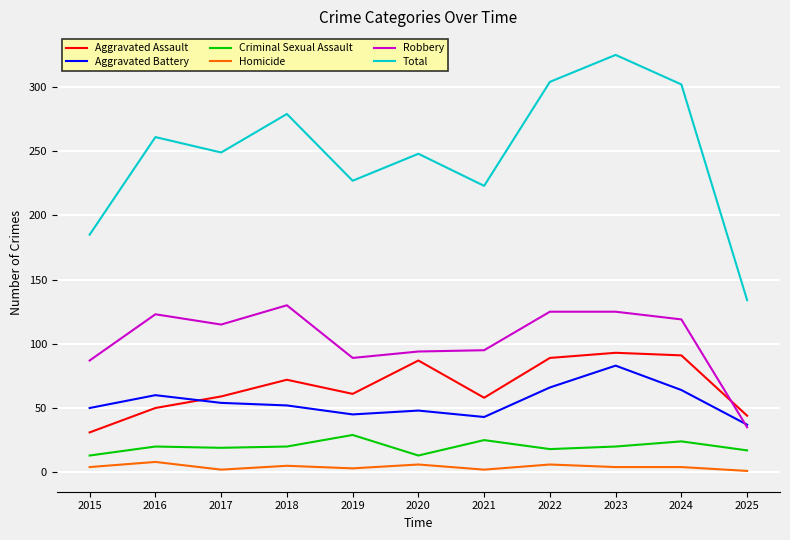

What is the difference between the highest and lowest values at 2018?

274